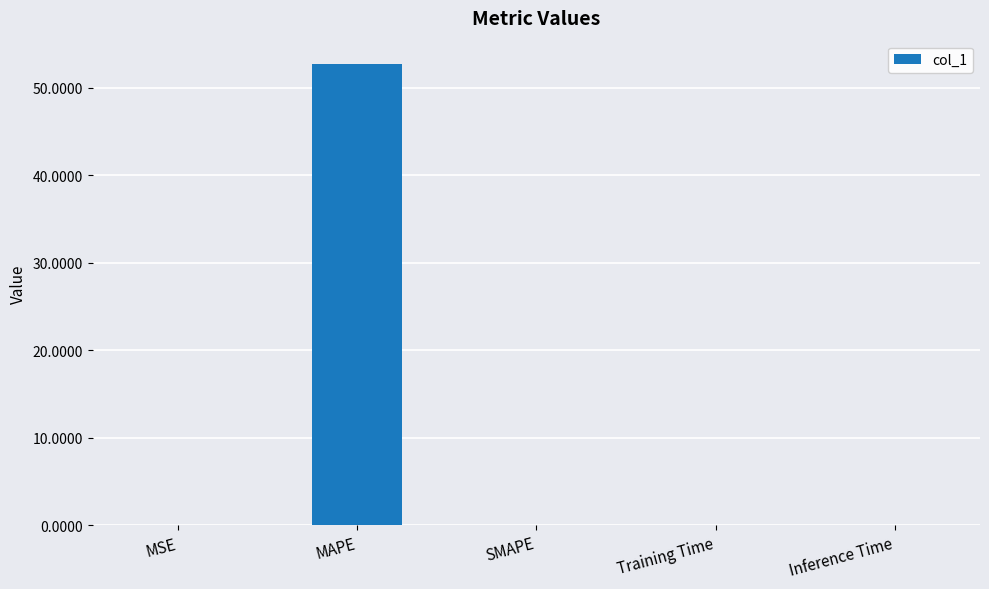

Does the chart contain stacked bars?

No